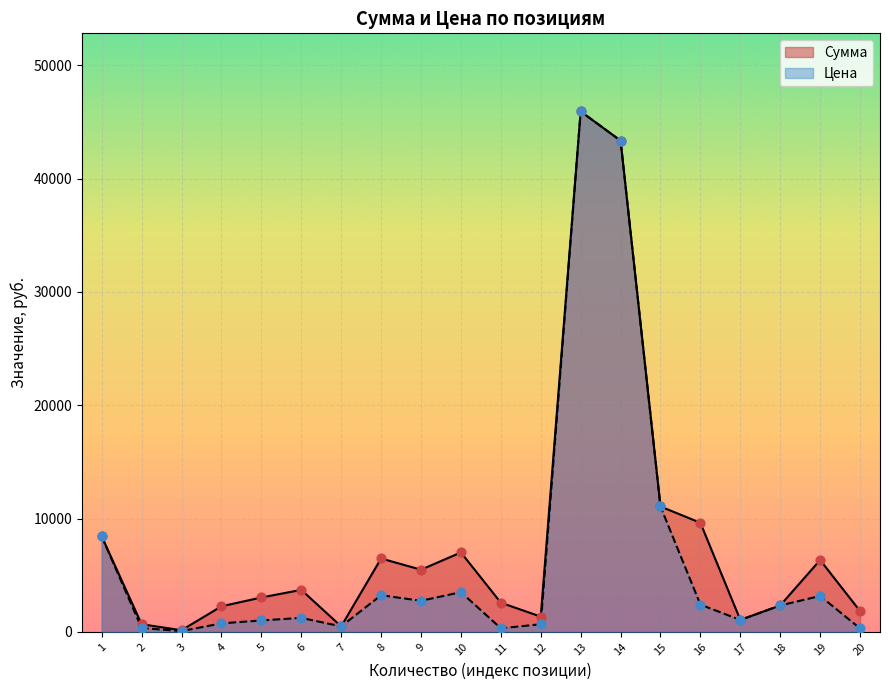

At how many categories does at least one series exceed 30142?

2